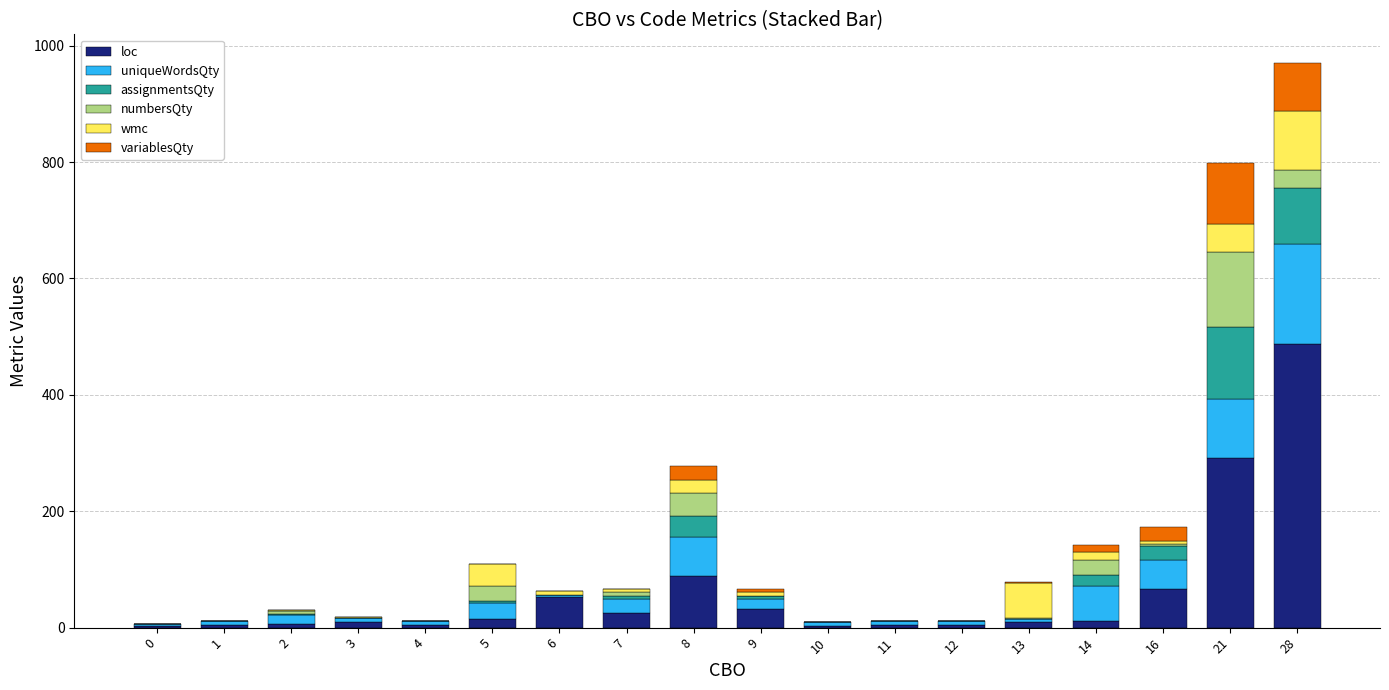

True or false: loc has a value of 3 at 0.

True